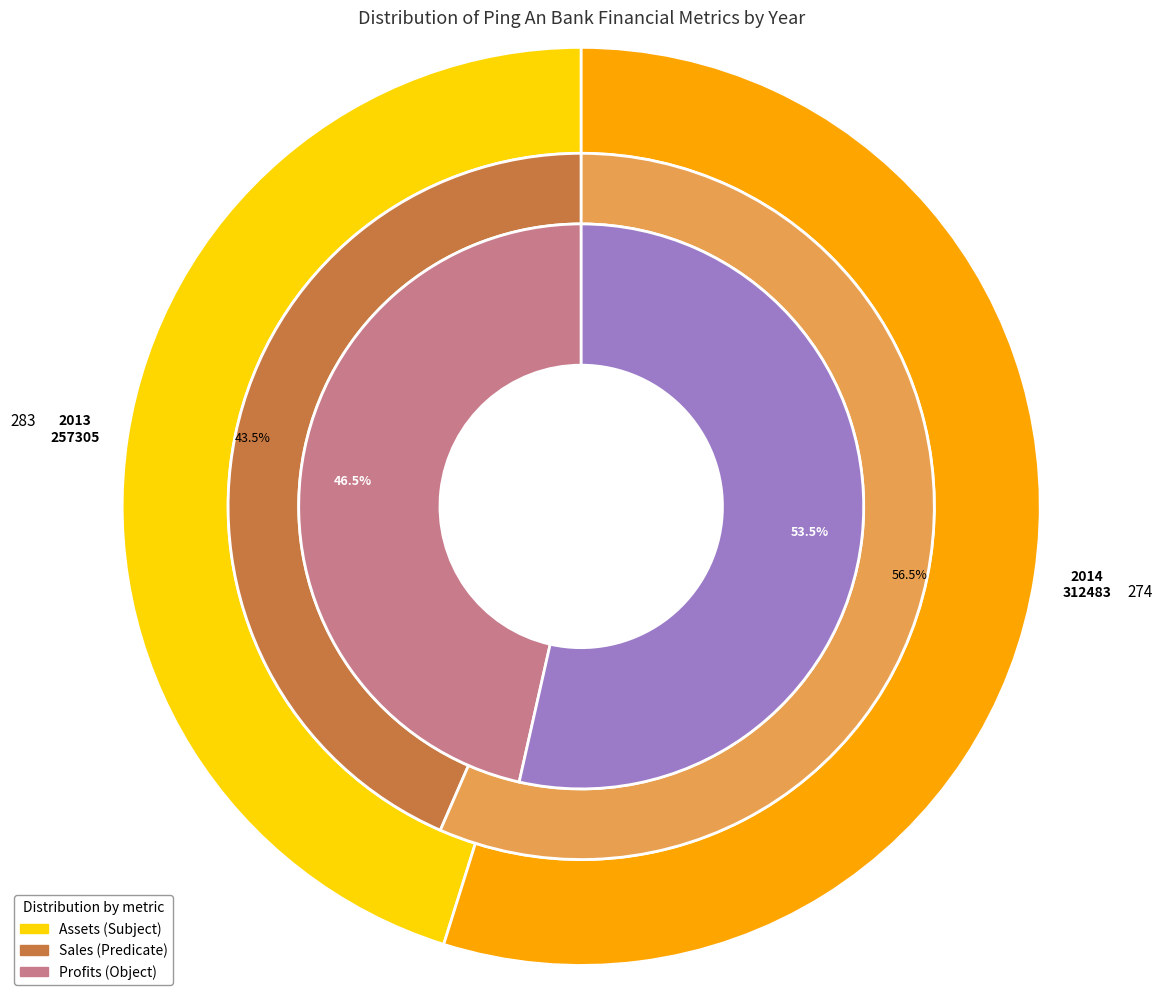

Which slice is the smallest?

2013